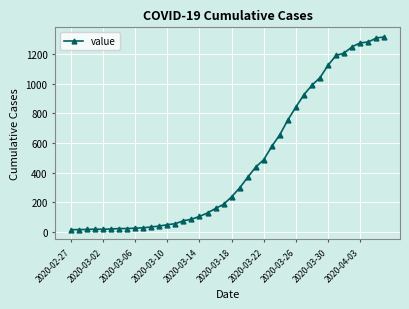

What is the difference between the maximum and minimum values?

1304